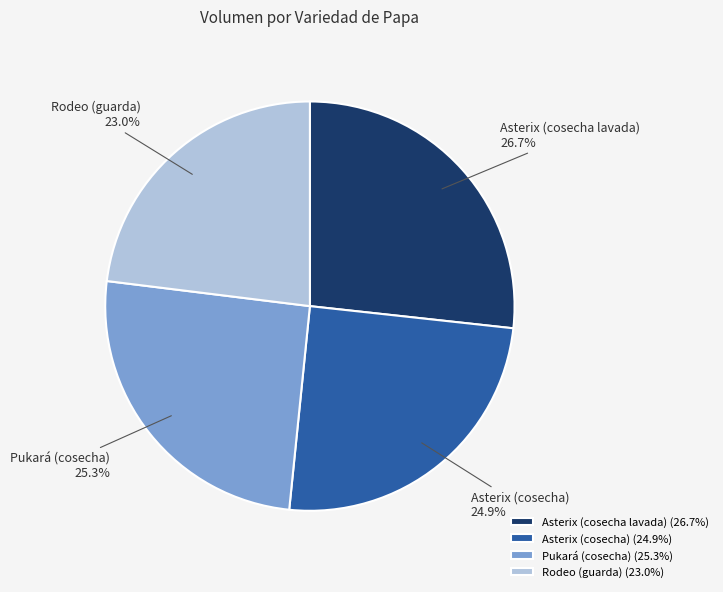

What percentage is the Asterix (cosecha lavada) slice, to the nearest percent?

27%